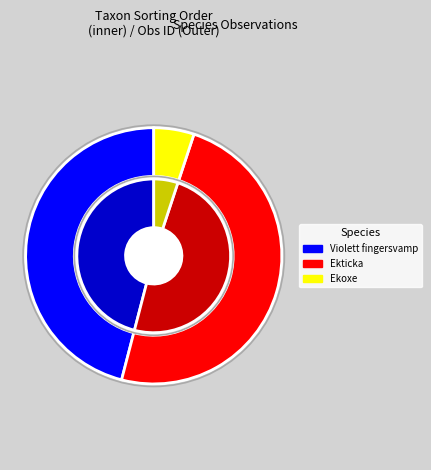

The Violett fingersvamp (96383246) slice represents 46% of the pie. True or false?

True